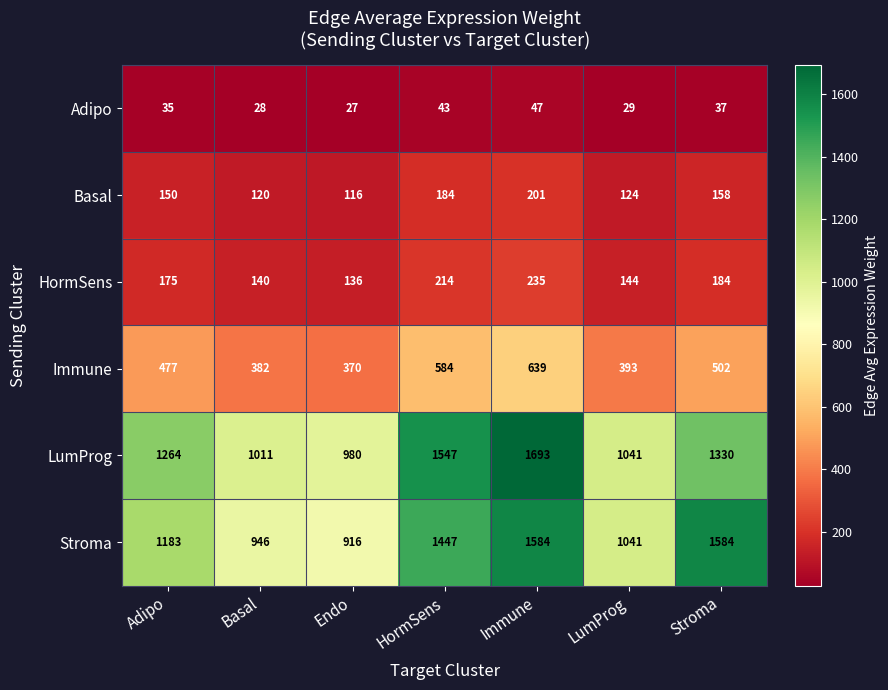

At which label is HormSens closest to 185?

Stroma